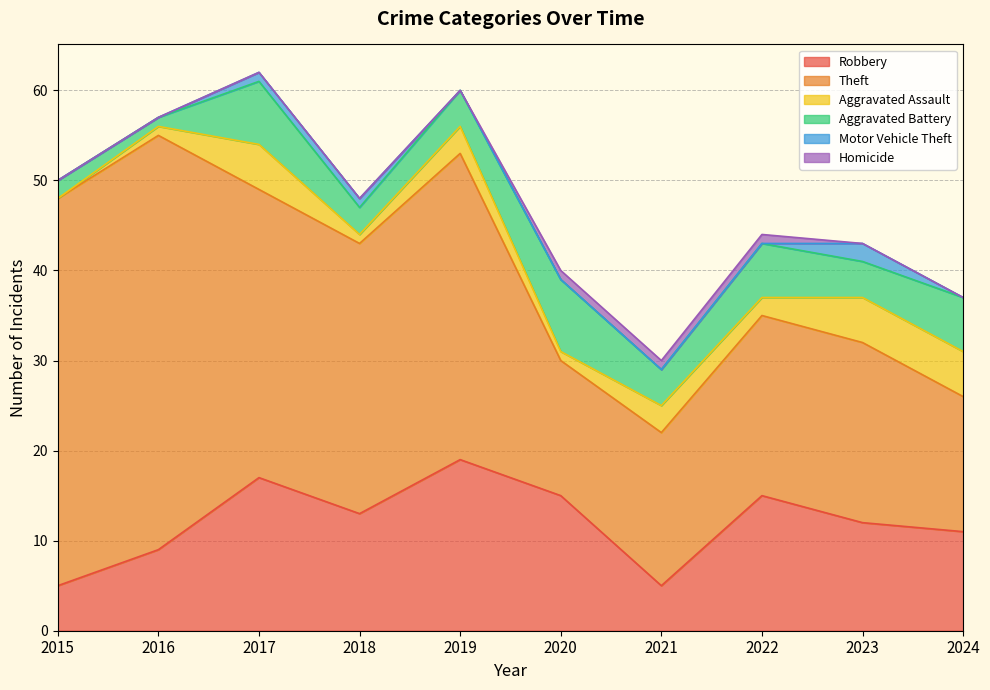

Does the chart display data point markers on the line(s)?

No